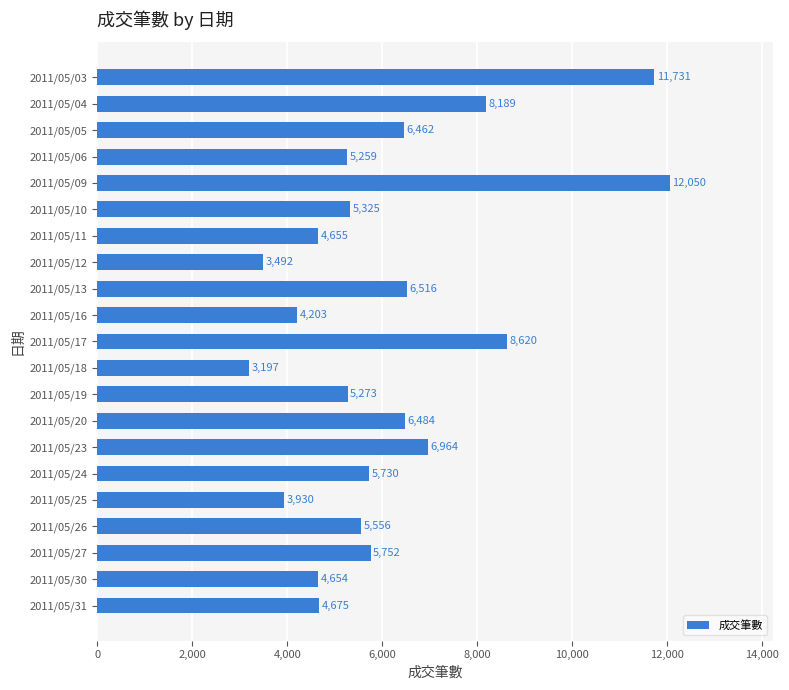

How many bars are there in total?

21